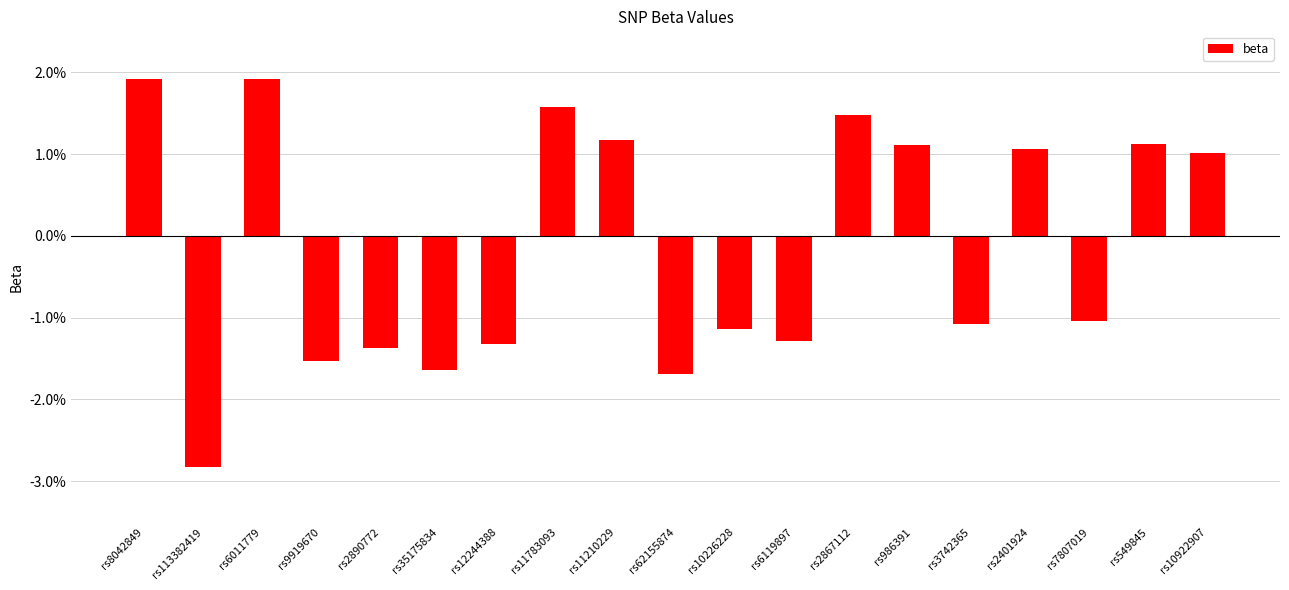

Count the values in the range 0 to 1.

9